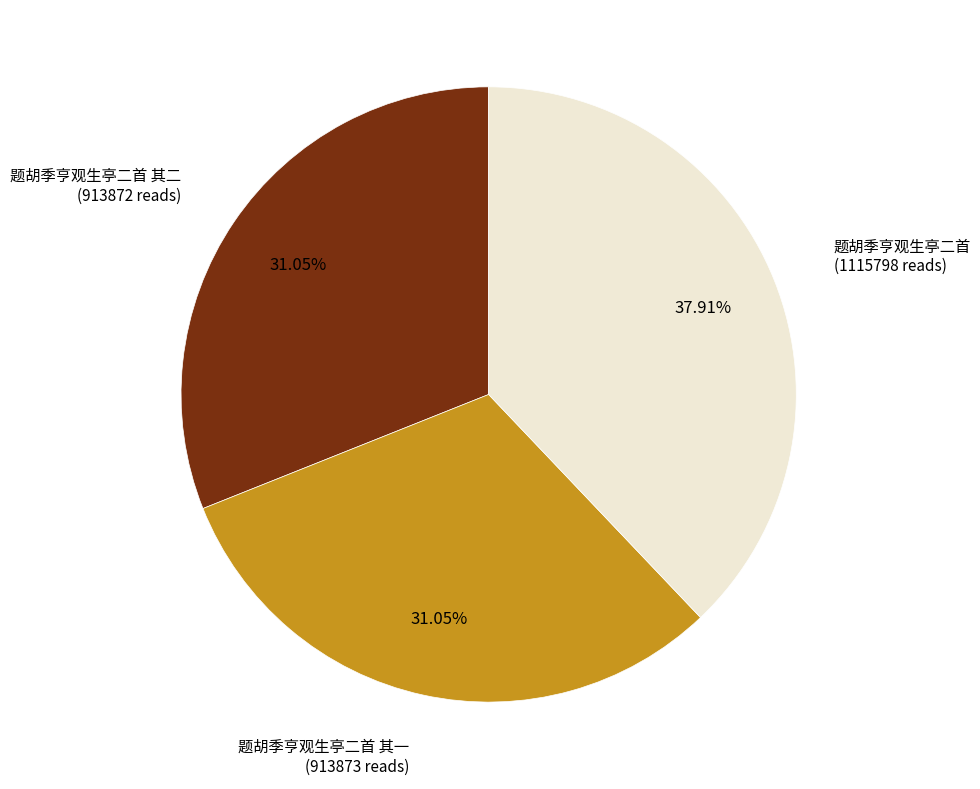

Is there any slice that represents more than half of the pie?

No